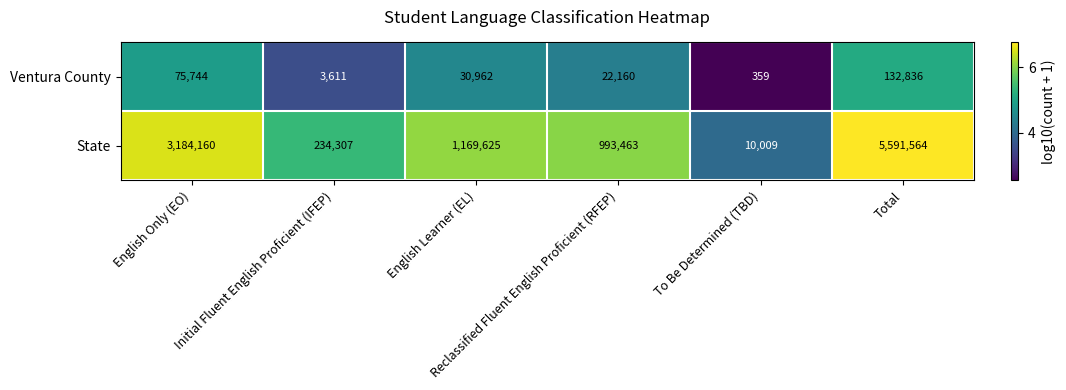

What is the minimum value shown in the chart?

359